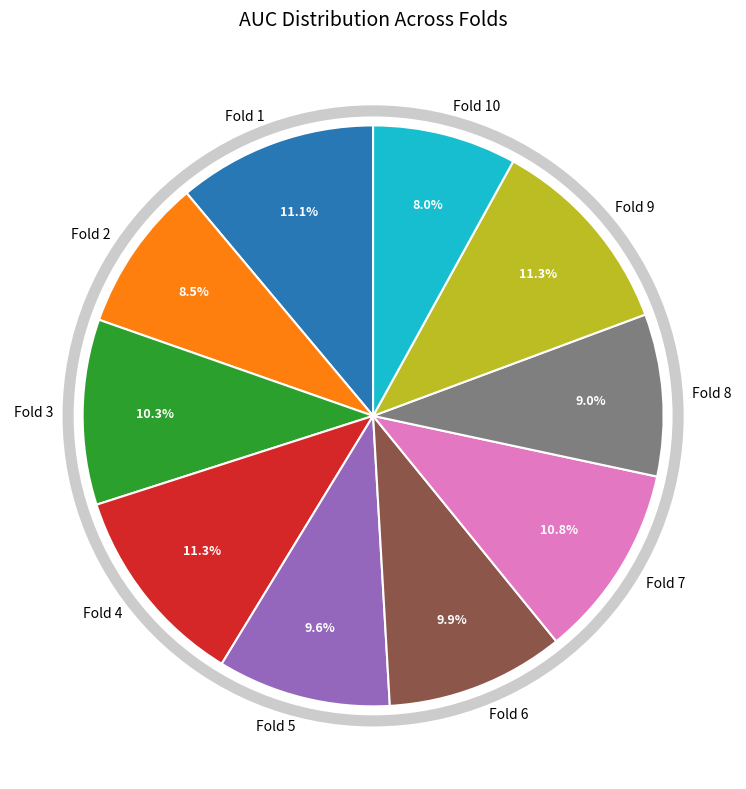

To the nearest percent, what is the difference between the largest and smallest slice percentages?

3%